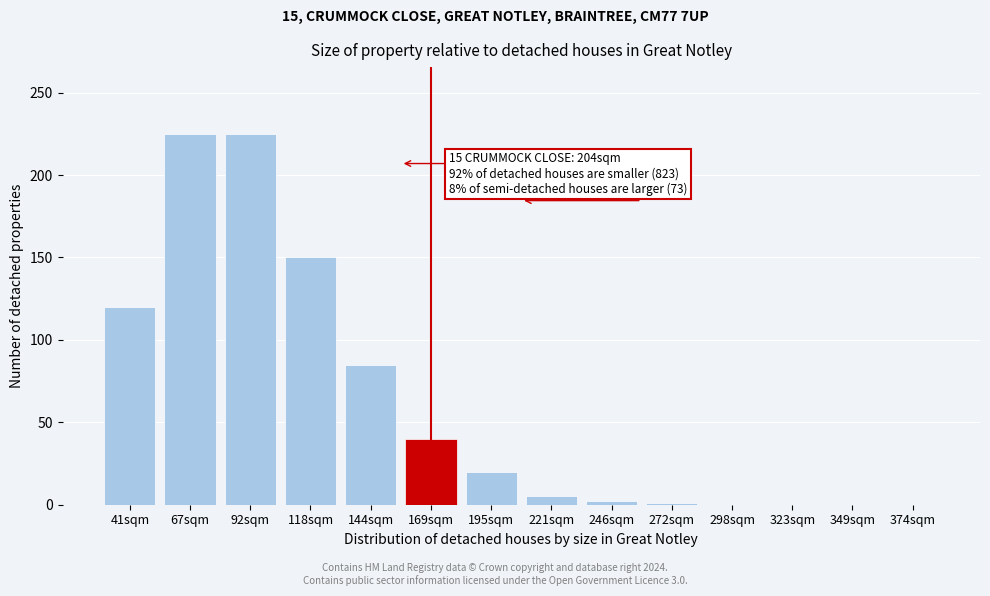

What is the change in value from 169sqm to 349sqm?

-40